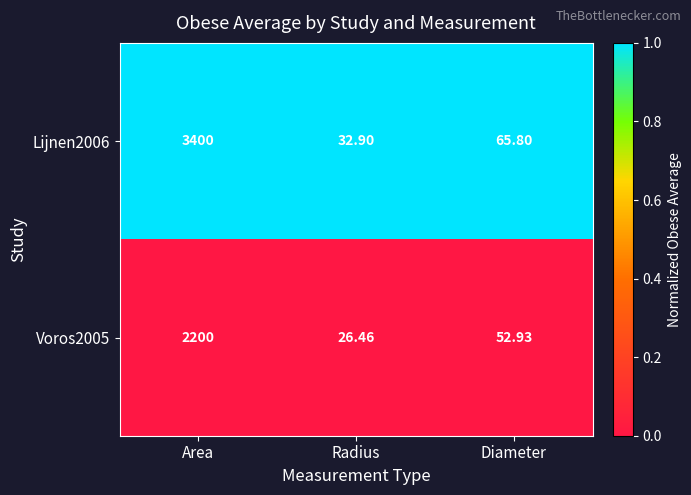

Where is Lijnen2006 nearest to the value 1716?

Diameter